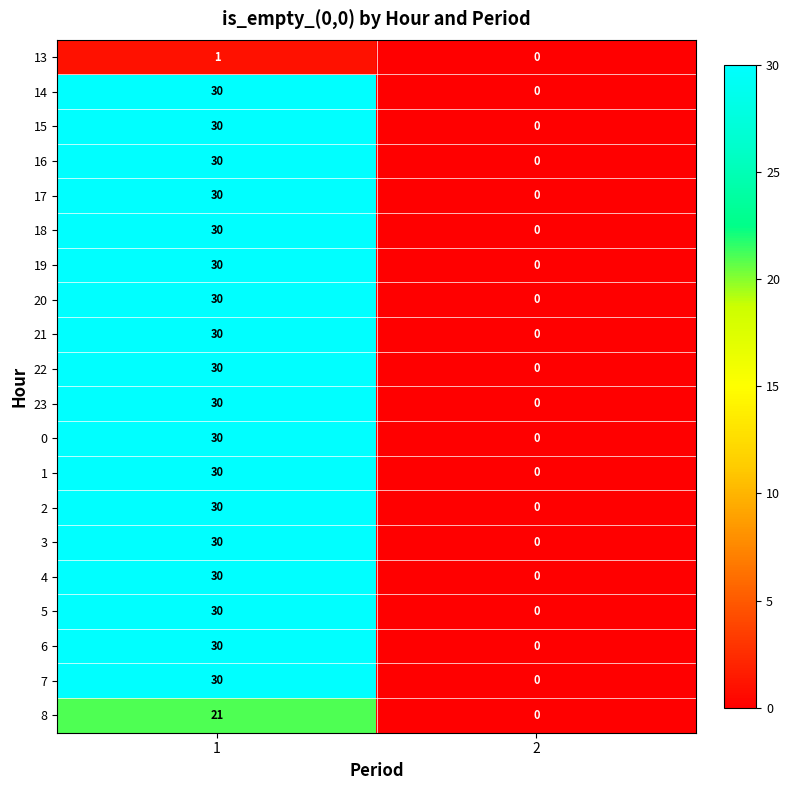

Is the value of 17 at 1 greater than the value of 18 at 2?

Yes